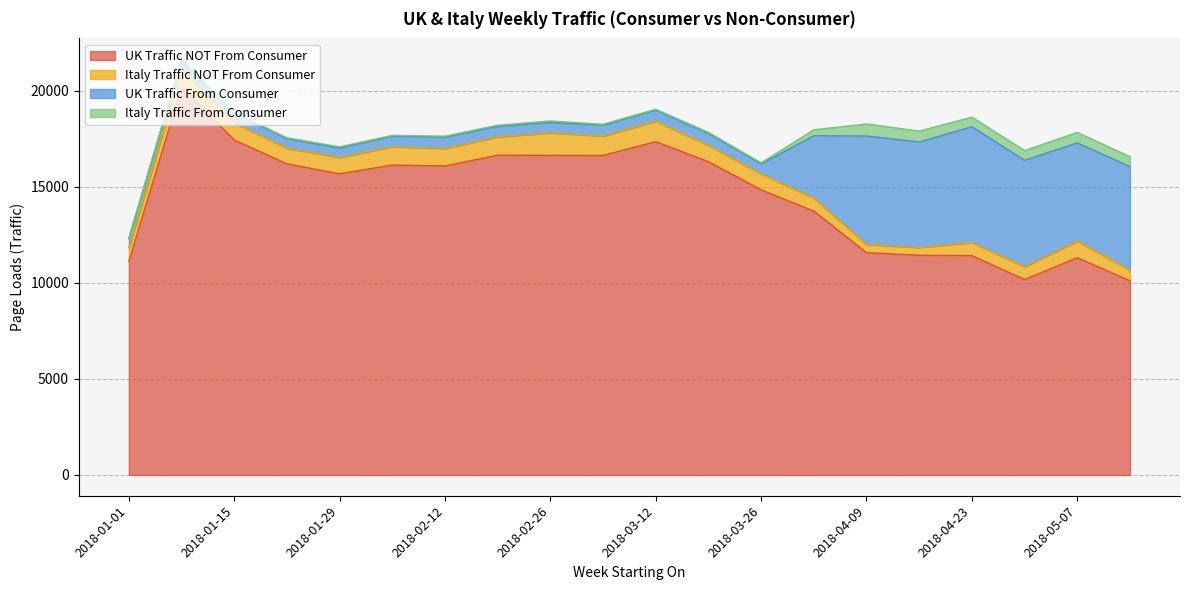

Where does the Italy Traffic NOT From Consumer series first go above 858?

2018-01-08